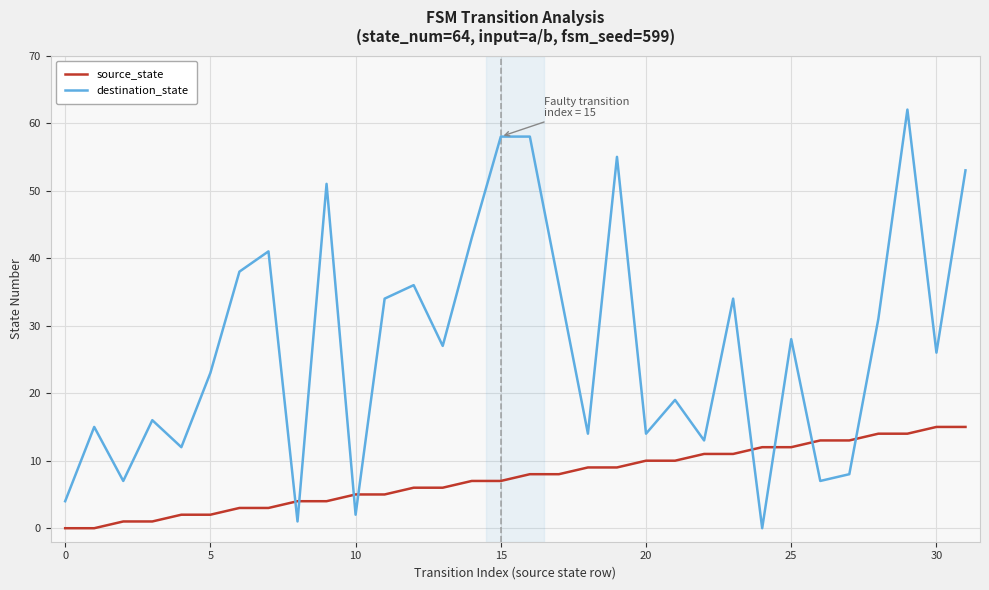

After their last crossing, which series has the higher values: source_state or destination_state?

destination_state